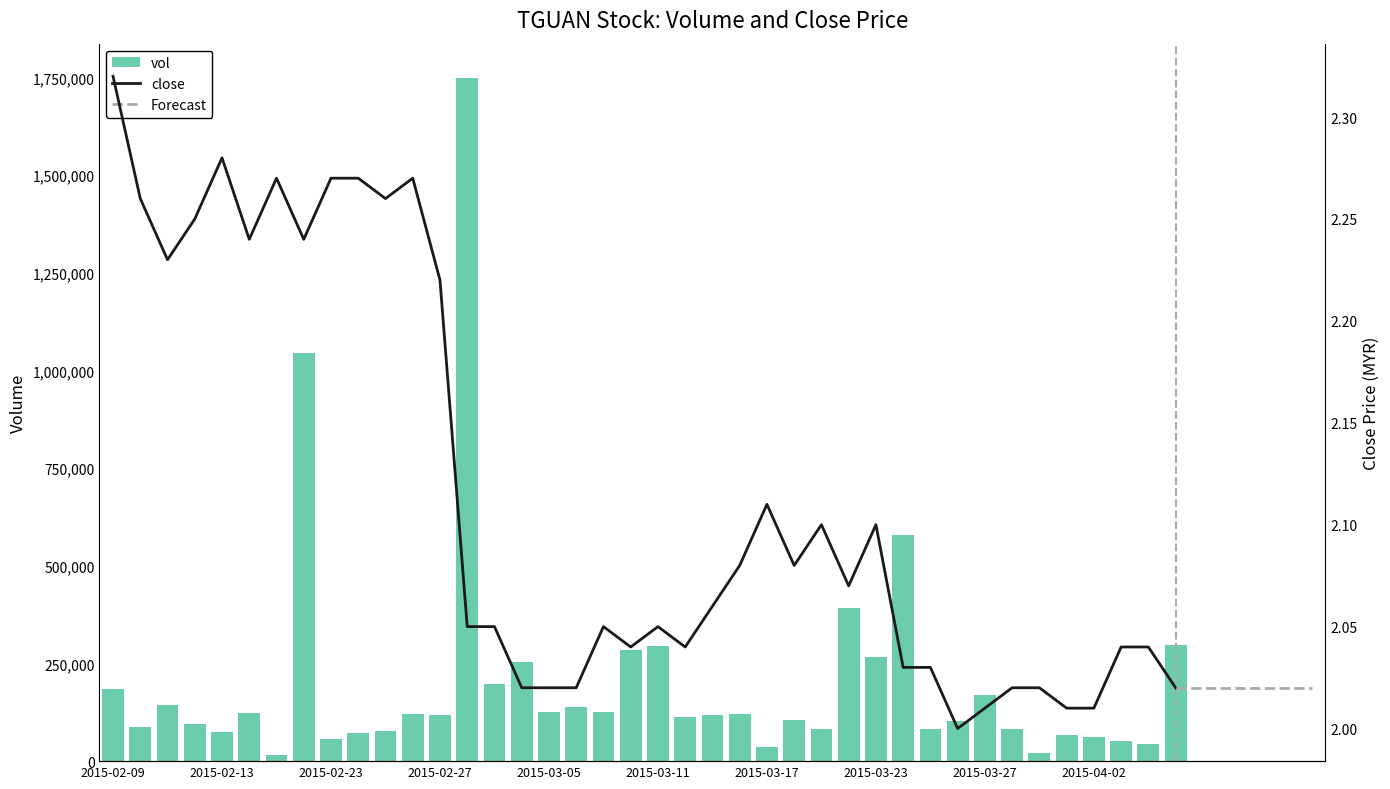

How many groups of bars are there?

40